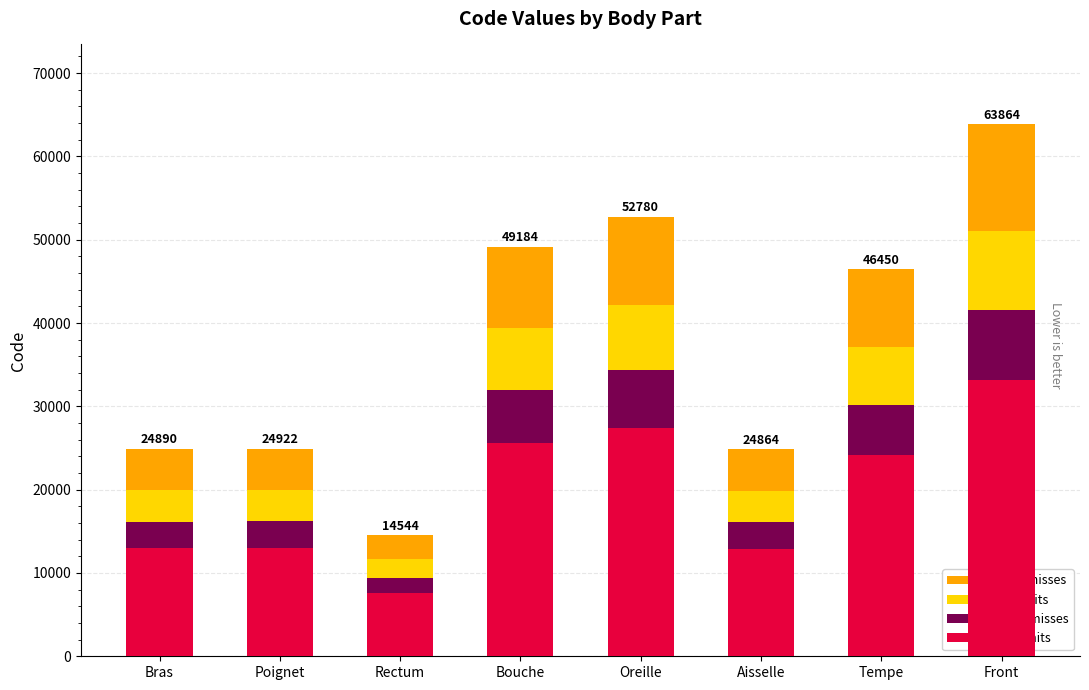

Which series has the largest range (max minus min)?

advect  misses